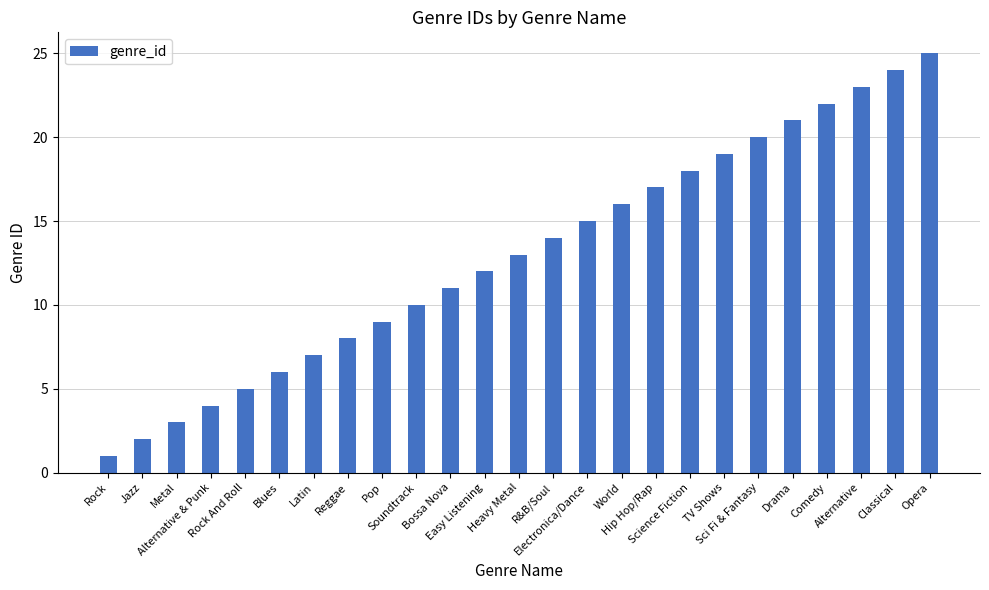

Which label corresponds to the largest value in the chart?

Opera